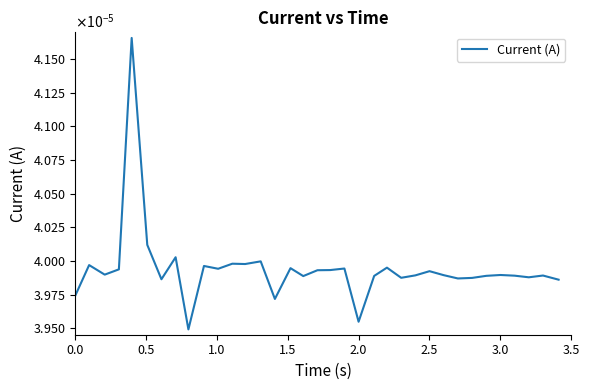

Does the chart display data point markers on the line(s)?

No